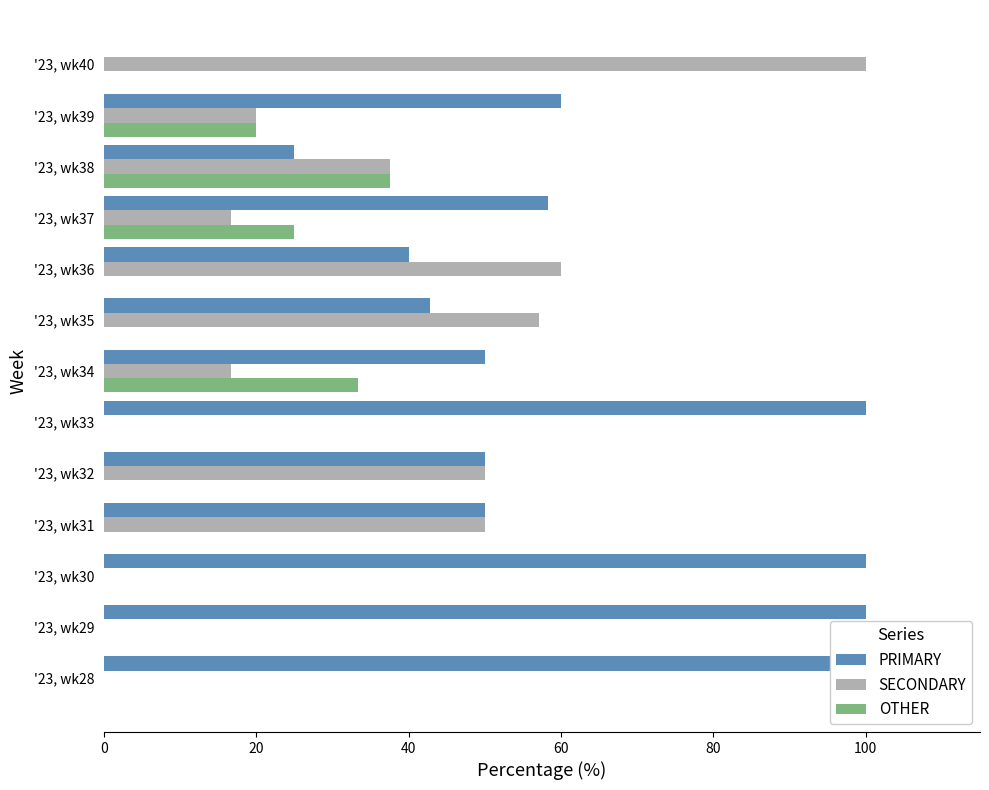

Between '23, wk28 and '23, wk34, which series saw the biggest shift?

PRIMARY